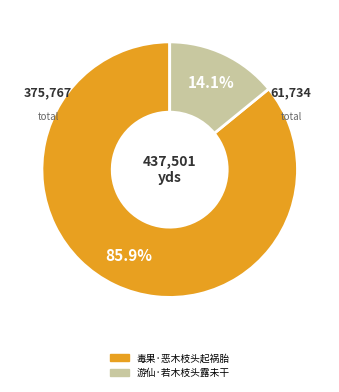

Which slice is the smallest?

游仙·若木枝头露未干